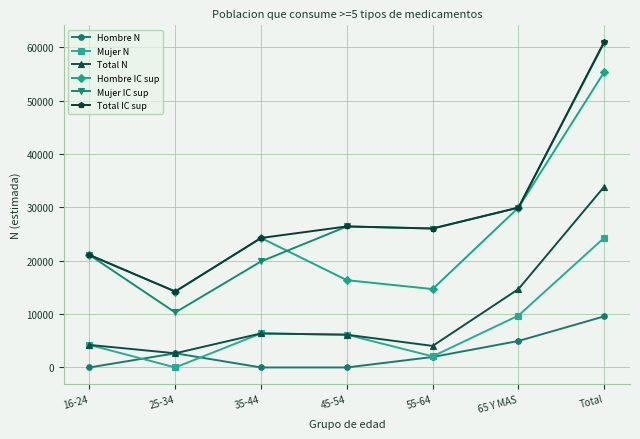

How many values in the Mujer IC sup series are below 26025?

3